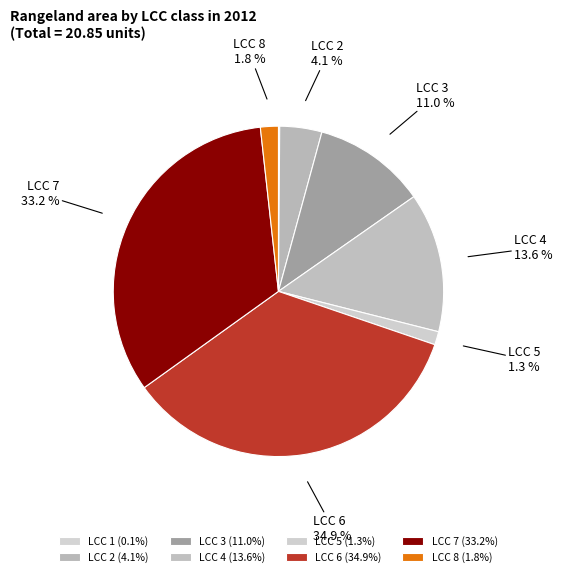

Count the number of slices in the pie.

8